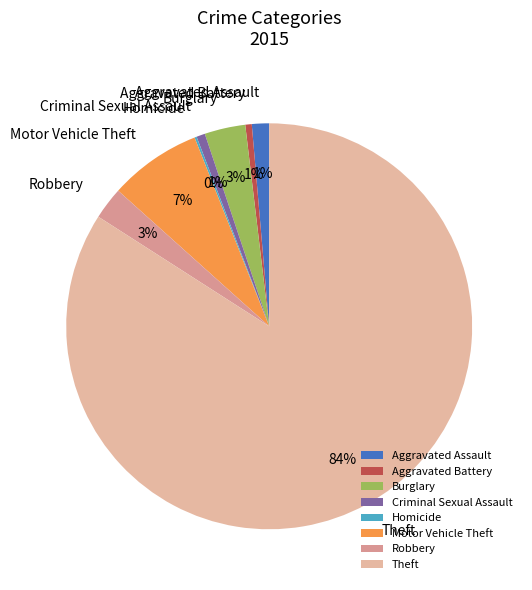

Do Robbery and Aggravated Assault together represent more than half of the pie?

No